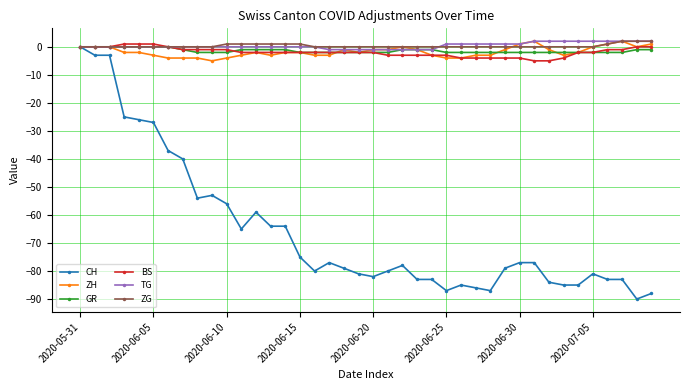

What is the value of the ZH point at the 28th from the left?

-3